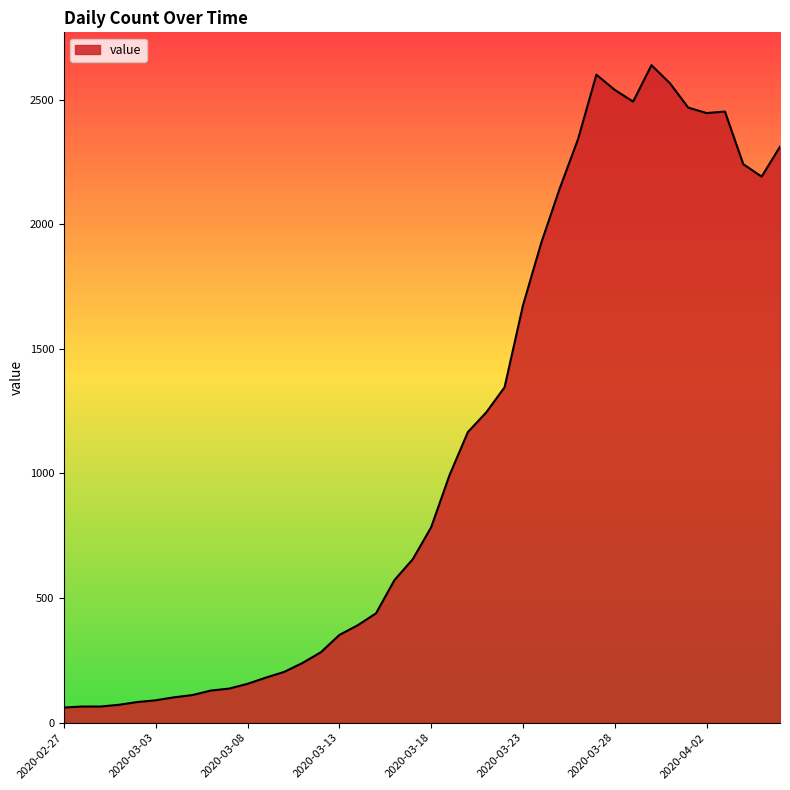

What is the minimum value shown in the chart?

61